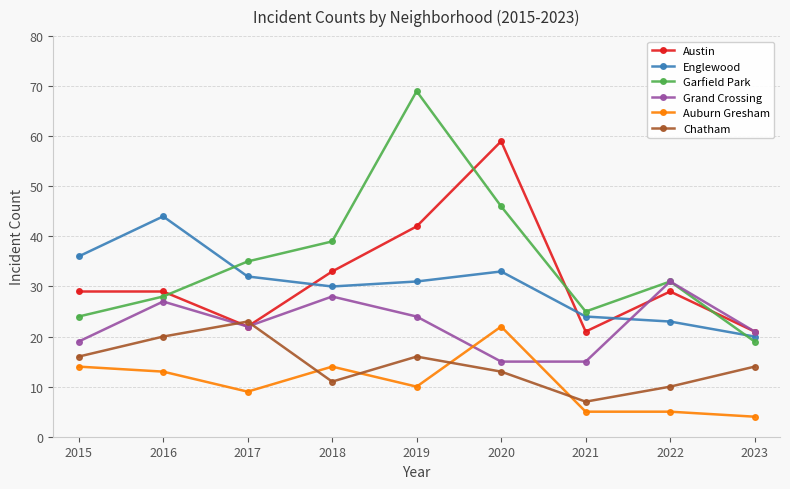

Reading left to right, list all the values displayed in this chart.

Austin: 2015=29	2016=29	2017=22	2018=33	2019=42	2020=59	2021=21	2022=29	2023=21
Englewood: 2015=36	2016=44	2017=32	2018=30	2019=31	2020=33	2021=24	2022=23	2023=20
Garfield Park: 2015=24	2016=28	2017=35	2018=39	2019=69	2020=46	2021=25	2022=31	2023=19
Grand Crossing: 2015=19	2016=27	2017=22	2018=28	2019=24	2020=15	2021=15	2022=31	2023=21
Auburn Gresham: 2015=14	2016=13	2017=9	2018=14	2019=10	2020=22	2021=5	2022=5	2023=4
Chatham: 2015=16	2016=20	2017=23	2018=11	2019=16	2020=13	2021=7	2022=10	2023=14